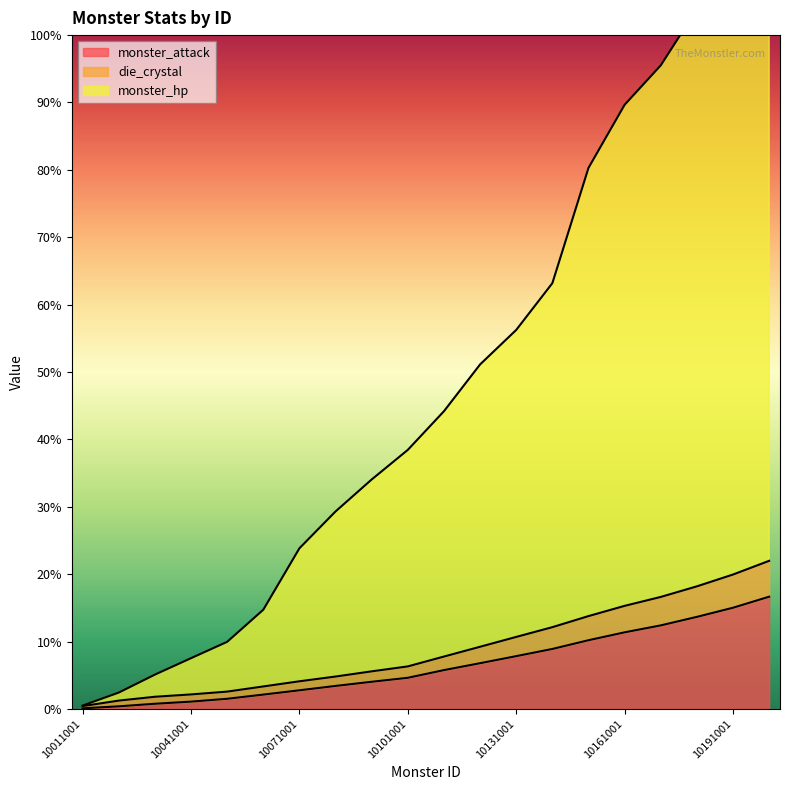

The monster_hp series shows 51.1 at 10121001. True or false?

True